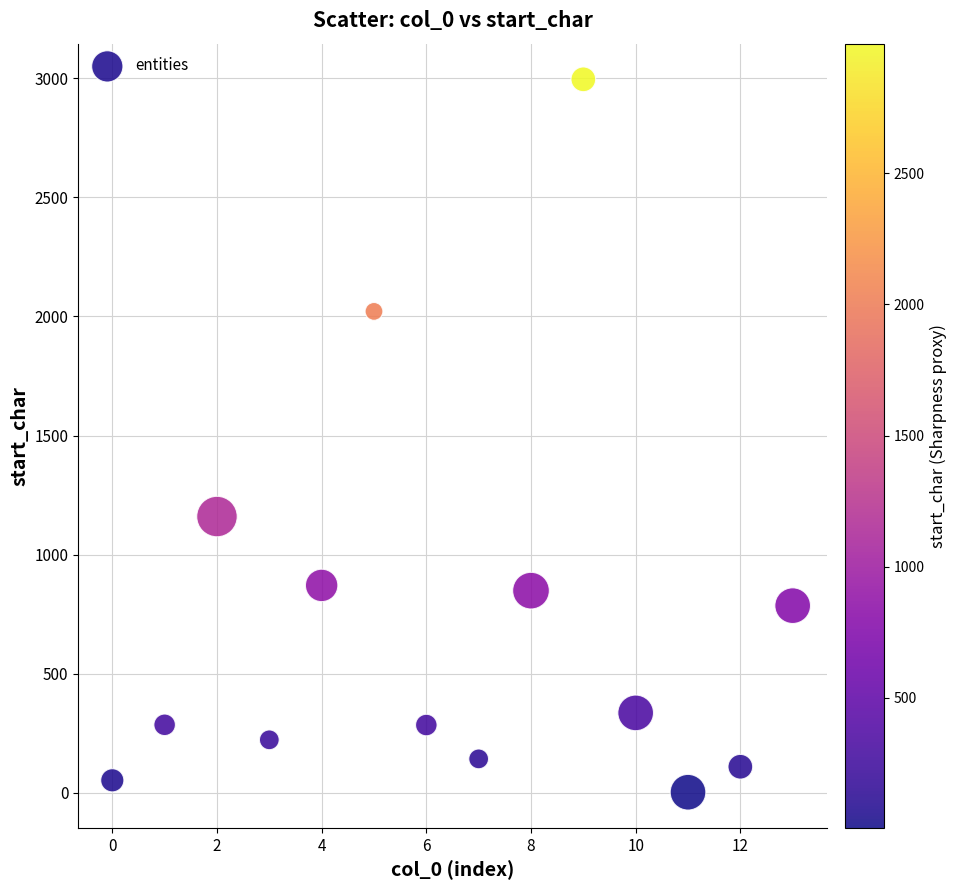

What is the range of Y values (max minus min)?

2992